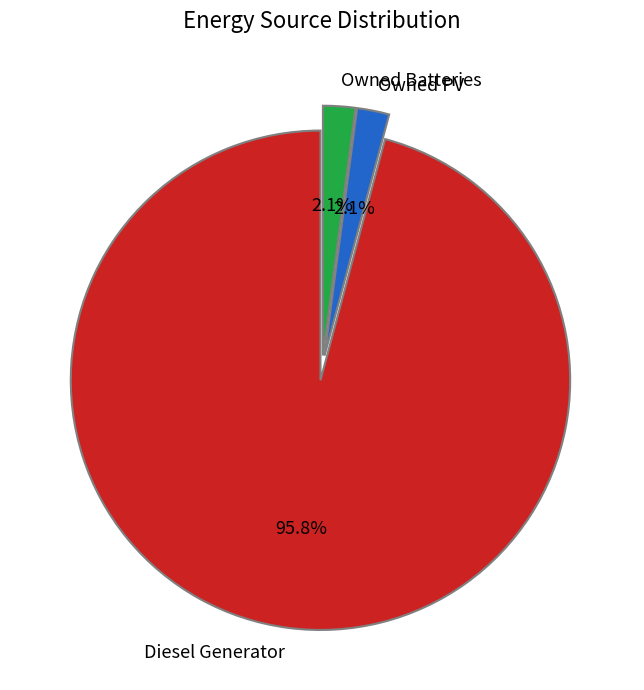

Which category has the biggest portion of the pie?

Diesel Generator